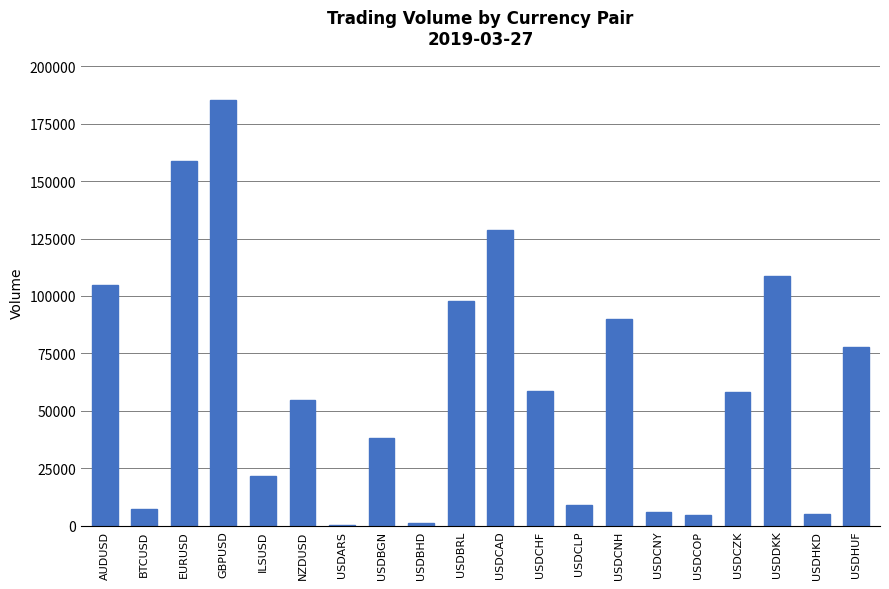

What is the sum of the values at NZDUSD and USDBRL?

152531